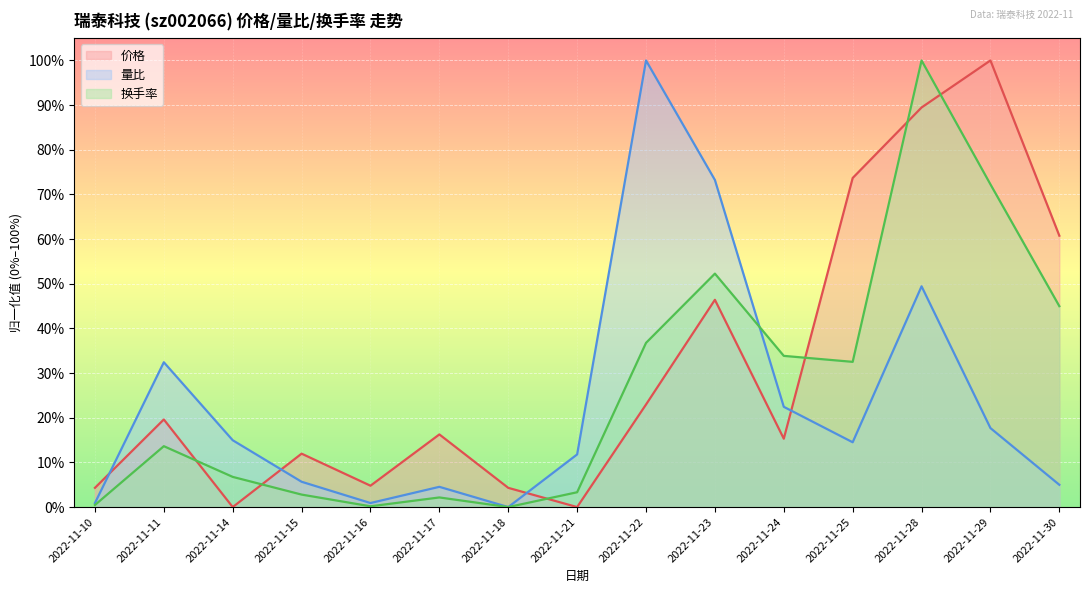

Is it true that 价格 equals 0.0 at 2022-11-14?

True